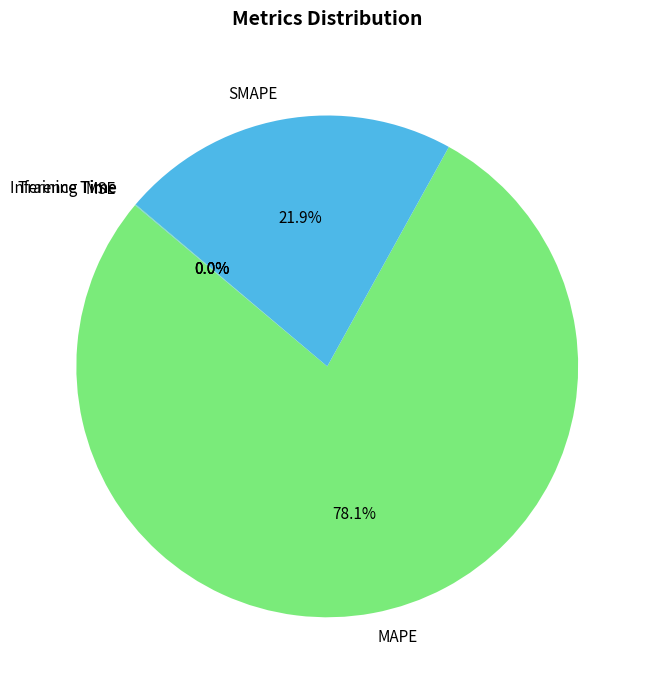

Combined, do MAPE and SMAPE account for over 50%?

Yes